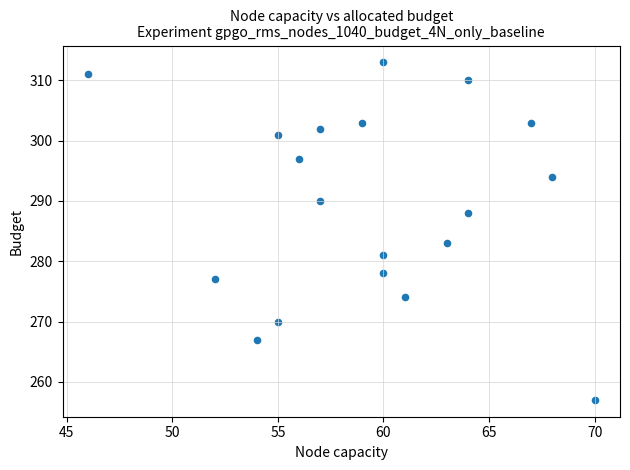

What Y value in the scatter plot is closest to 285?

283